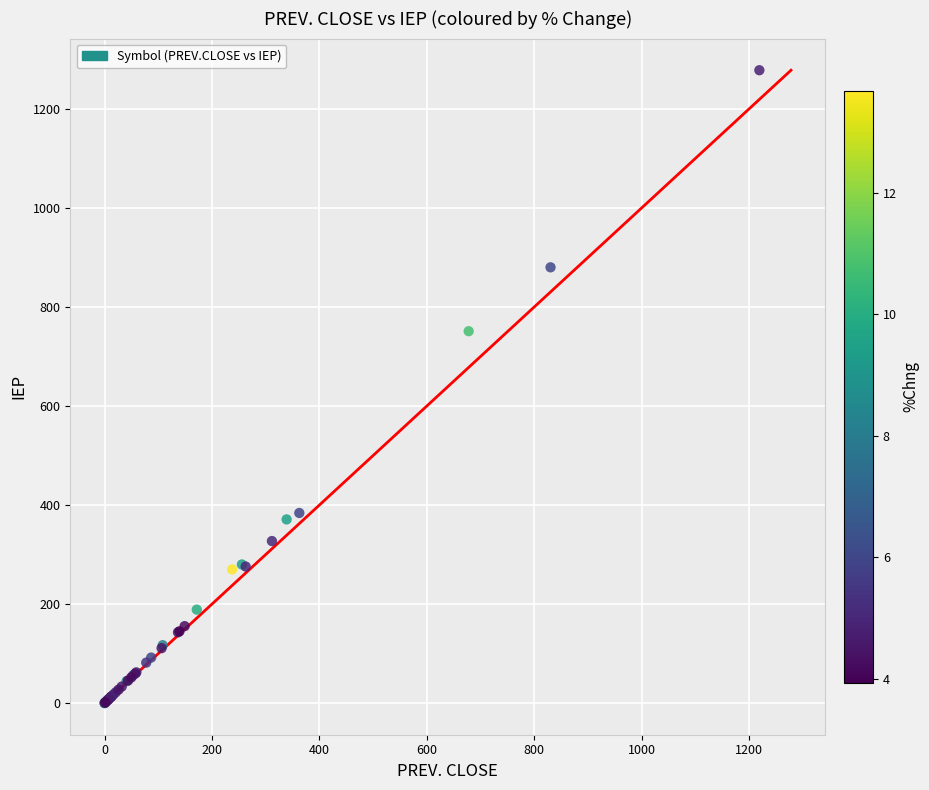

What Y value in the scatter plot is closest to 639?

751.0